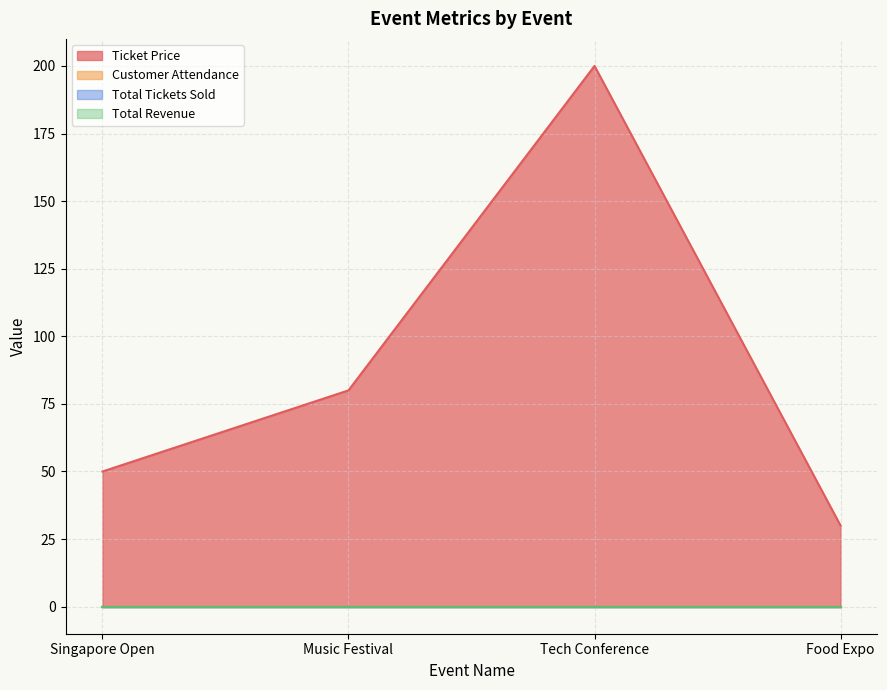

Does the chart have visible grid lines?

Yes